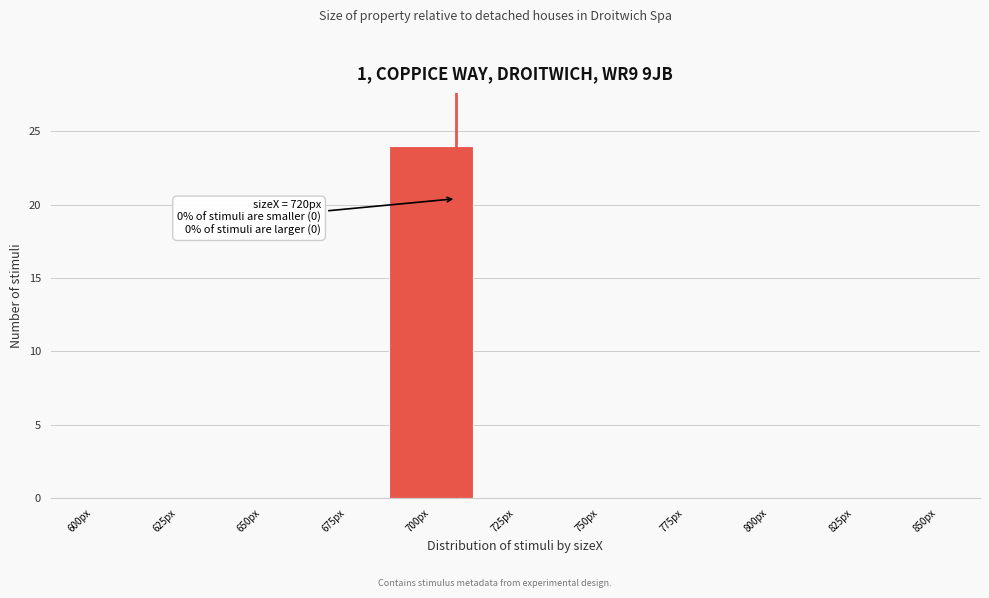

Reading right to left, list all the values displayed in this chart.

850px=0	825px=0	800px=0	775px=0	750px=0	725px=0	700px=24	675px=0	650px=0	625px=0	600px=0